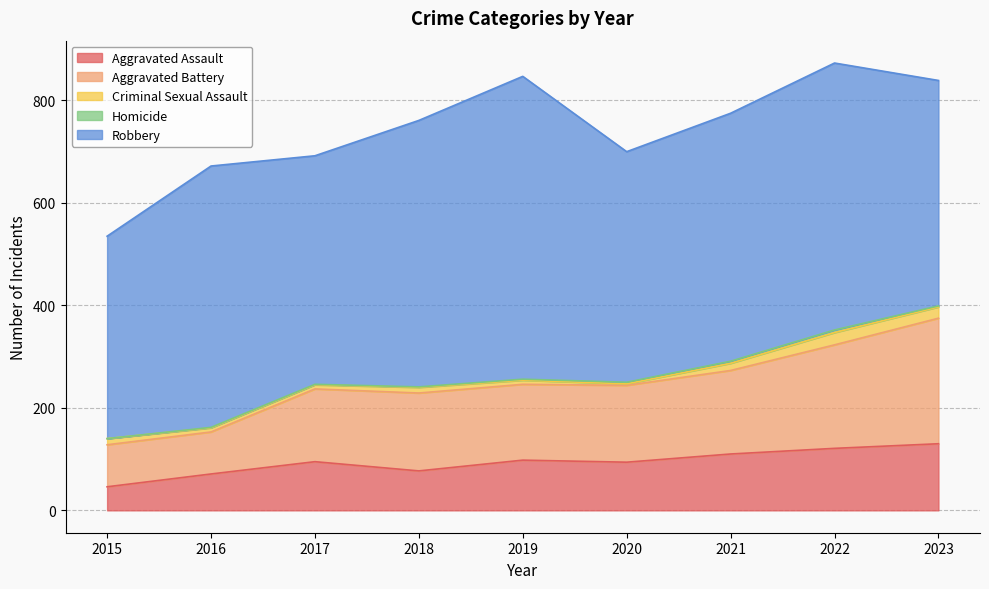

True or false: Criminal Sexual Assault has more than 2 points higher than both neighbors.

False